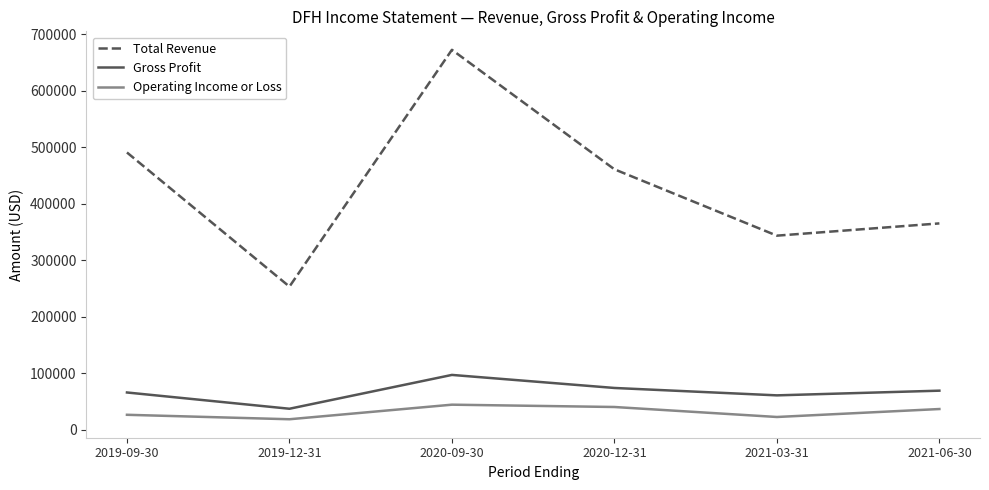

True or false: Total Revenue and Operating Income or Loss cross at least once.

False